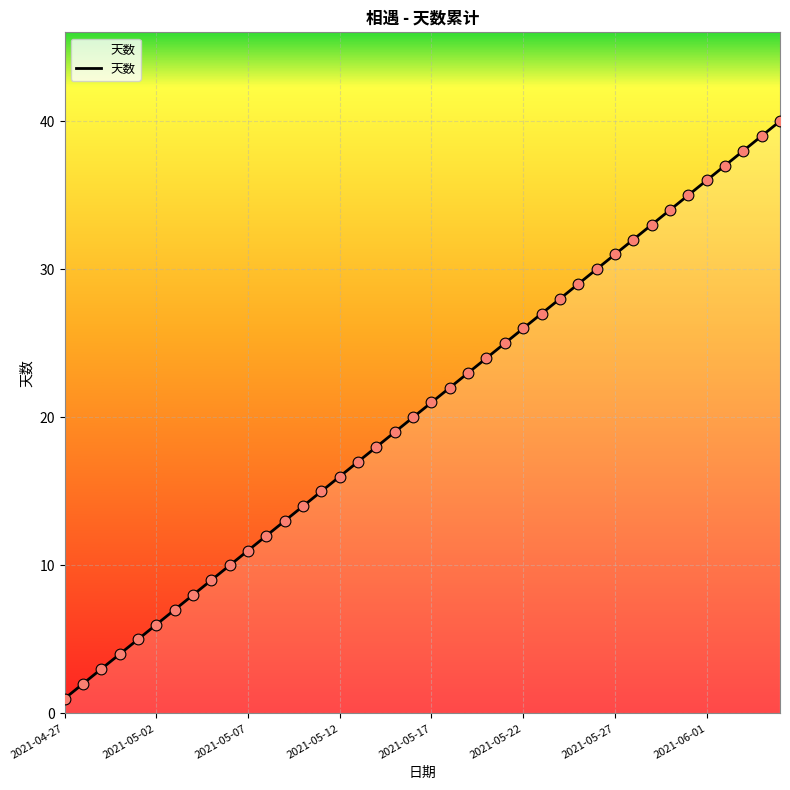

What is the maximum value shown in the chart?

40